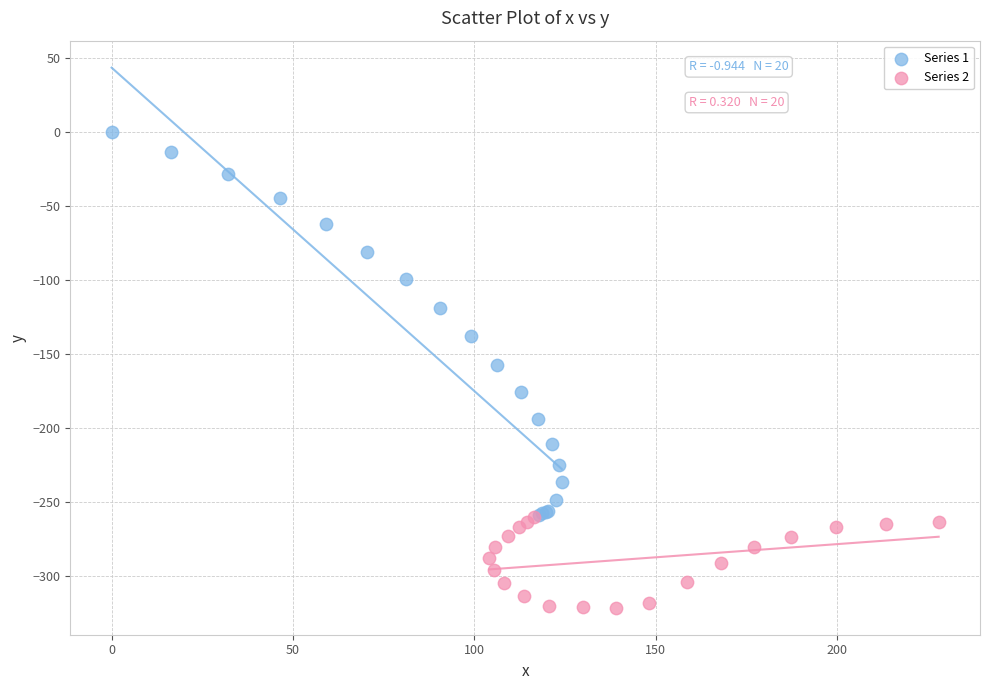

Which series contains the highest Y value?

Series 1